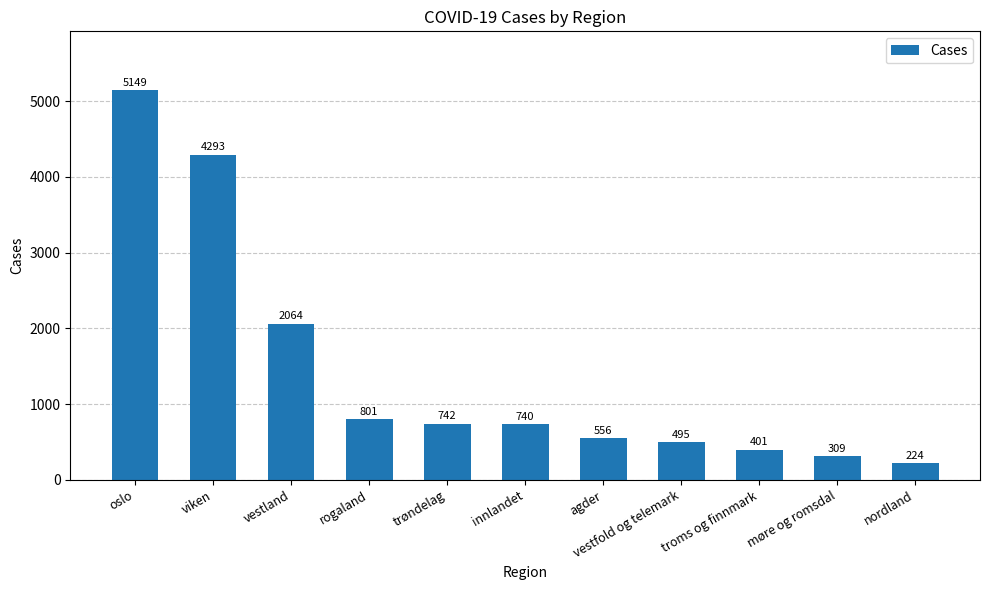

What is the average value?

1434